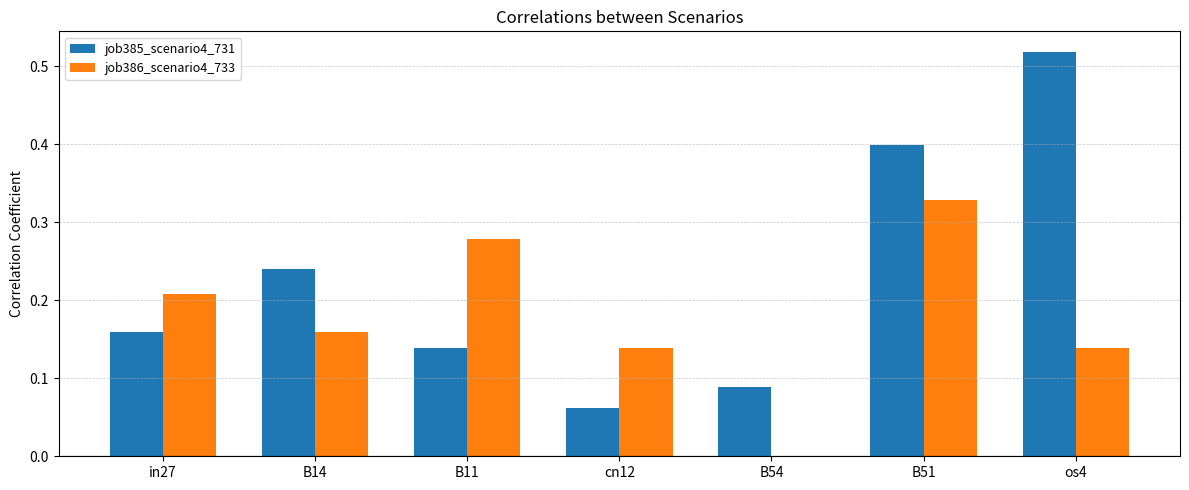

Count the job386_scenario4_733 values in the range 0 to 1.

7